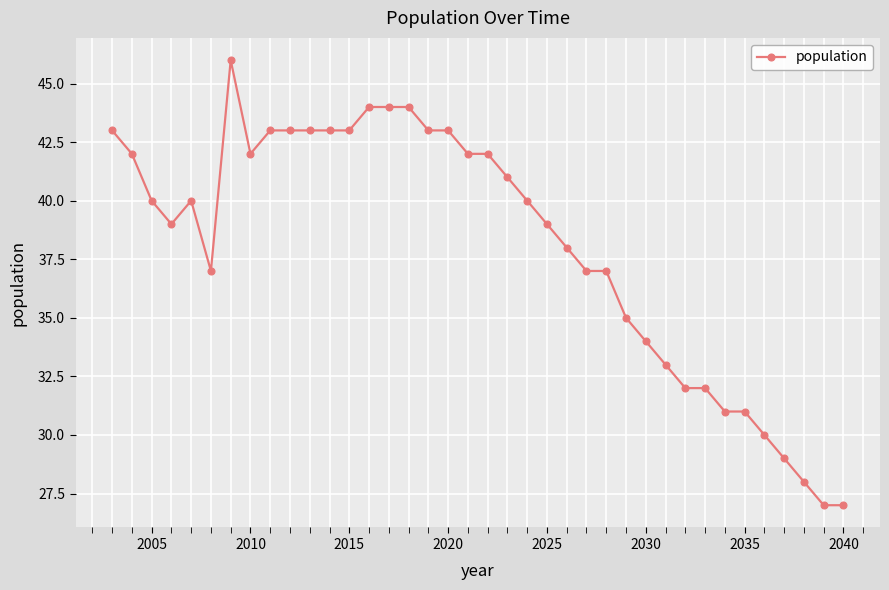

What is the sum of all values?

1447